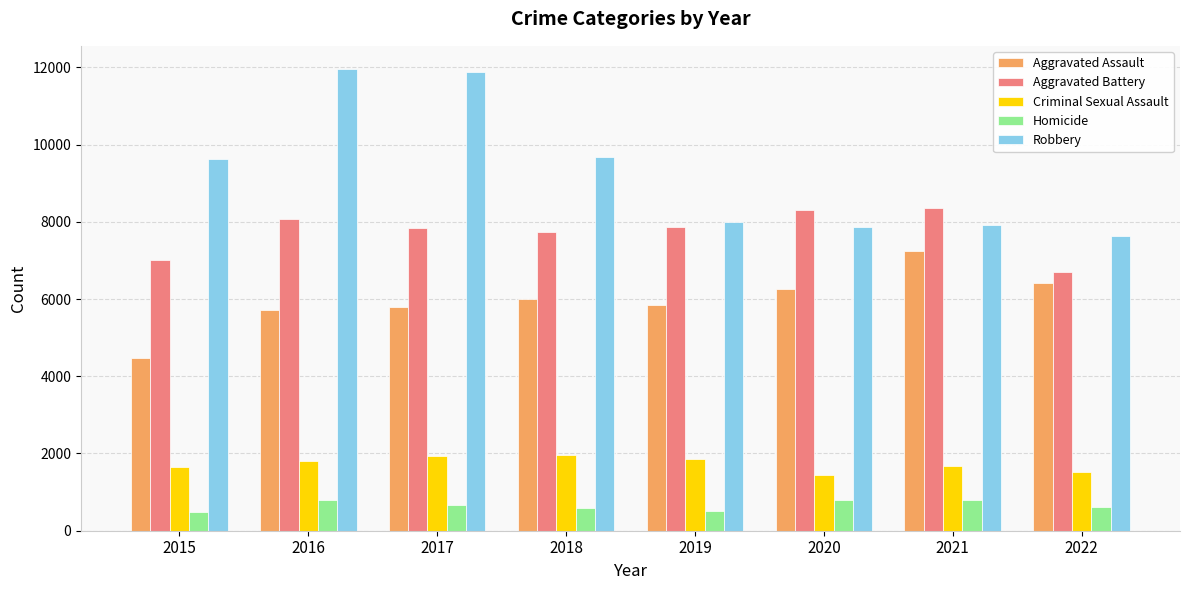

Which series has the largest total across all categories?

Robbery